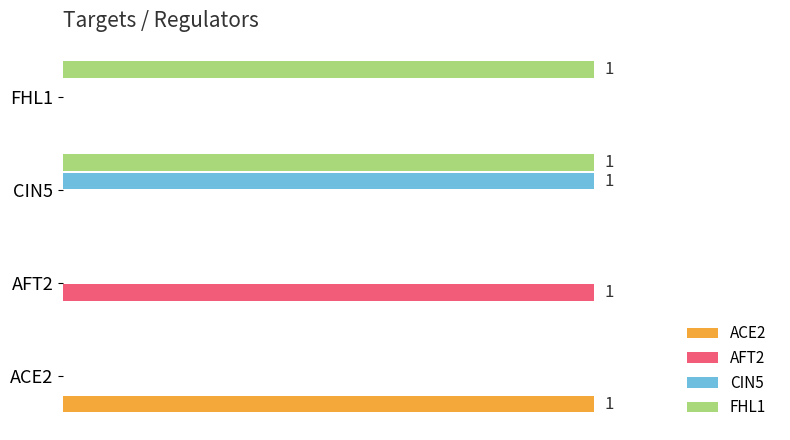

Which series has the largest total across all categories?

FHL1